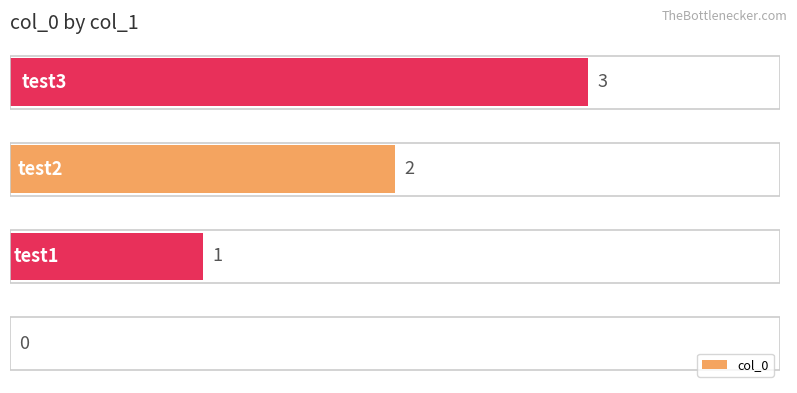

How many values are between 1 and 3?

3